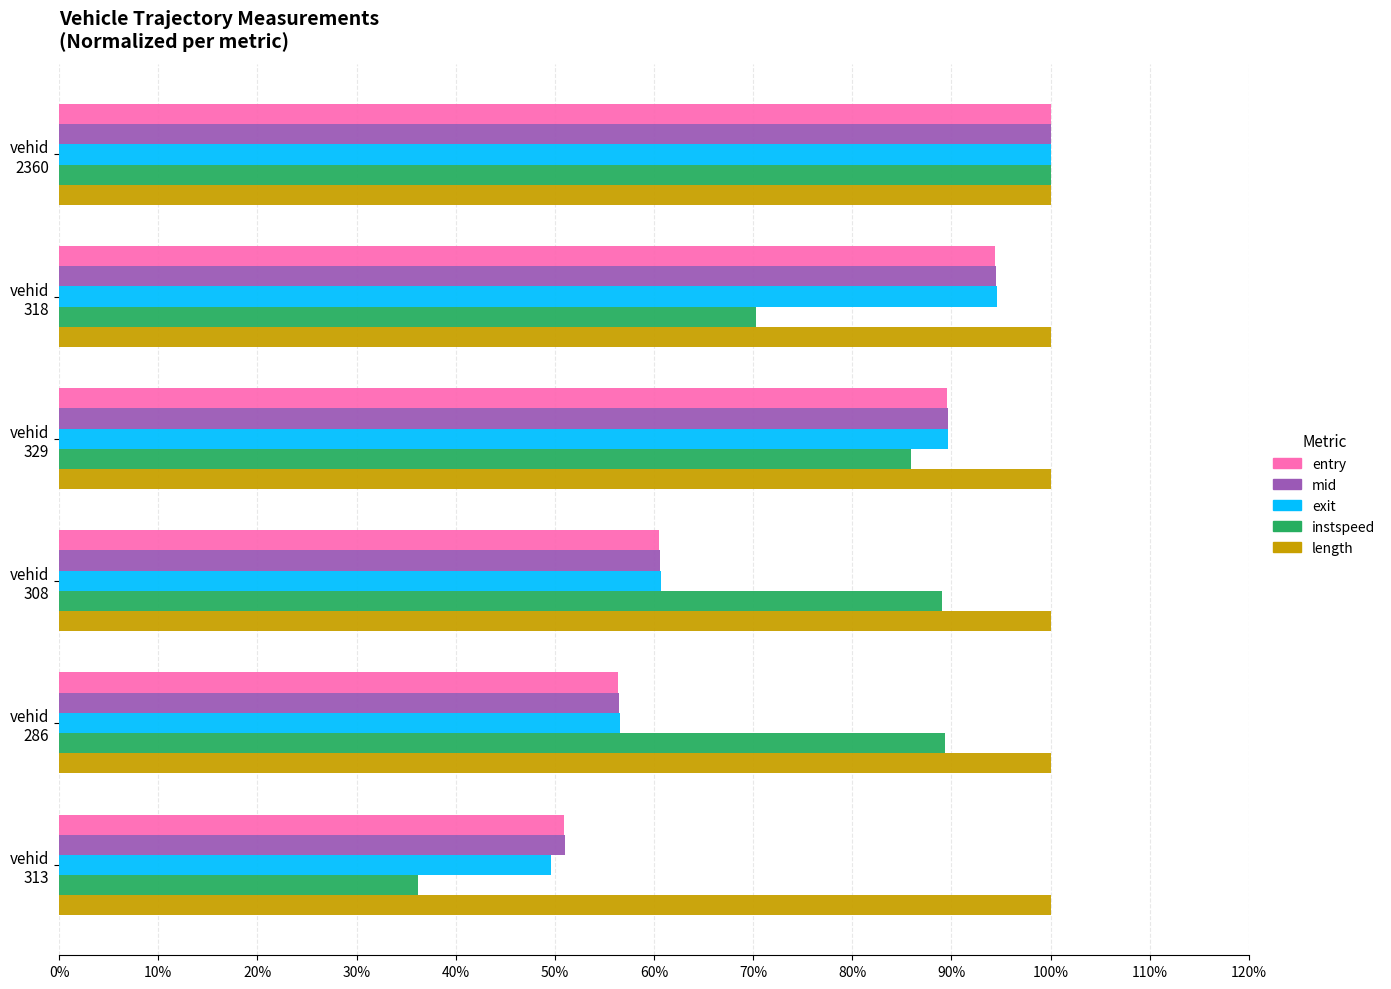

What are all the series names shown in the legend?

entry, mid, exit, instspeed, length